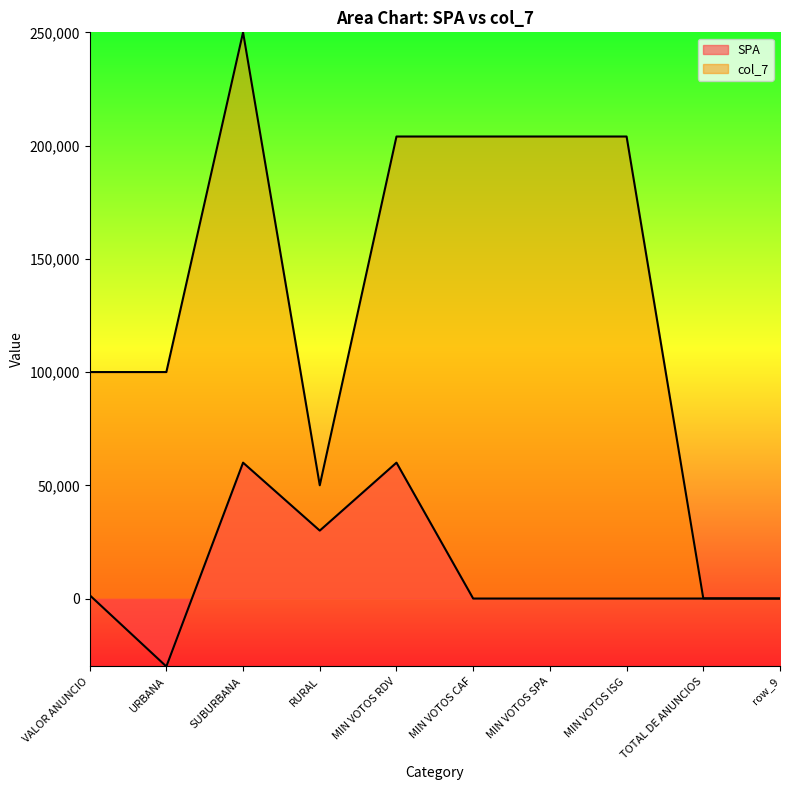

Rank the series at MIN VOTOS CAF from lowest to highest value.

SPA, col_7